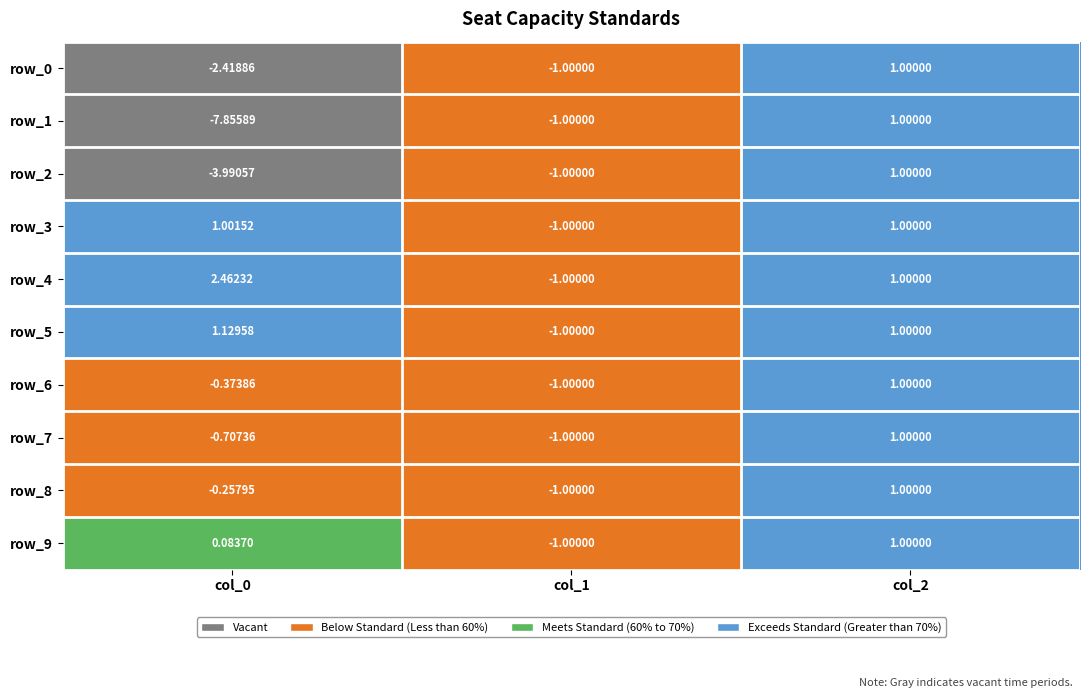

Where is row_2 nearest to the value -1?

col_1